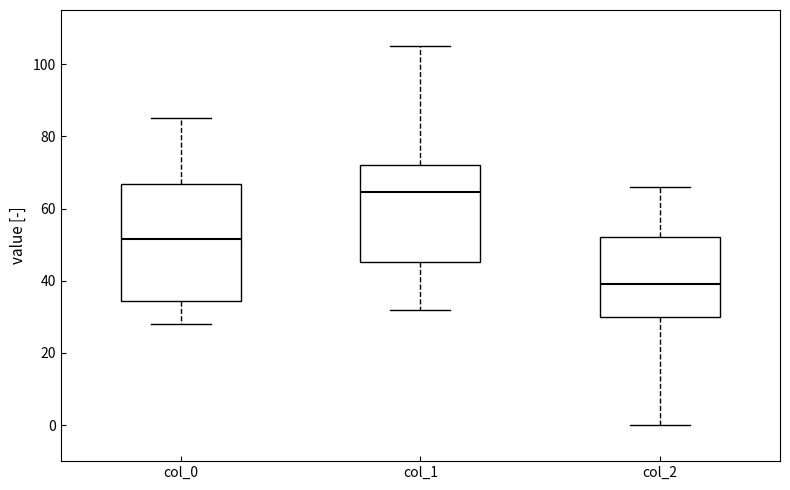

Reading left to right, transcribe this box plot: for each box, give where its median line is, the range the box spans, and where its two whiskers end, as read against the y-axis. The values are not printed on the chart, so give them approximately, as read against the axis.

col_0: median 52, box 34 to 66, whiskers 28 to 86
col_1: median 64, box 46 to 72, whiskers 32 to 106
col_2: median 40, box 30 to 52, whiskers 0 to 66